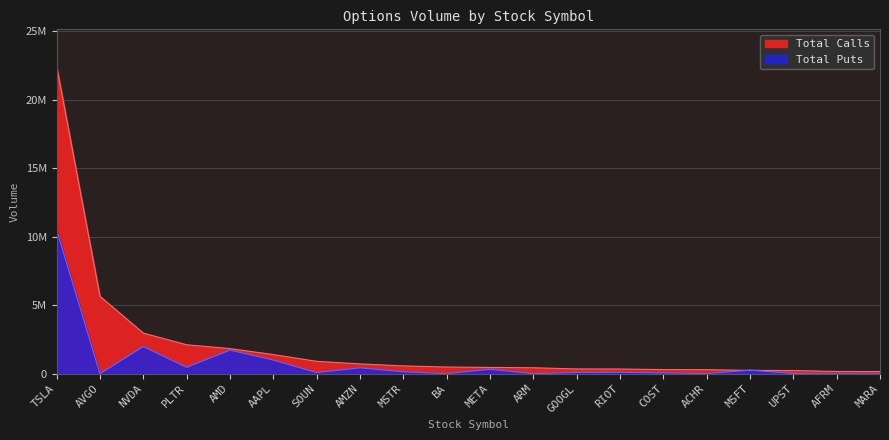

Where is Total Calls nearest to the value 11297058?

AVGO